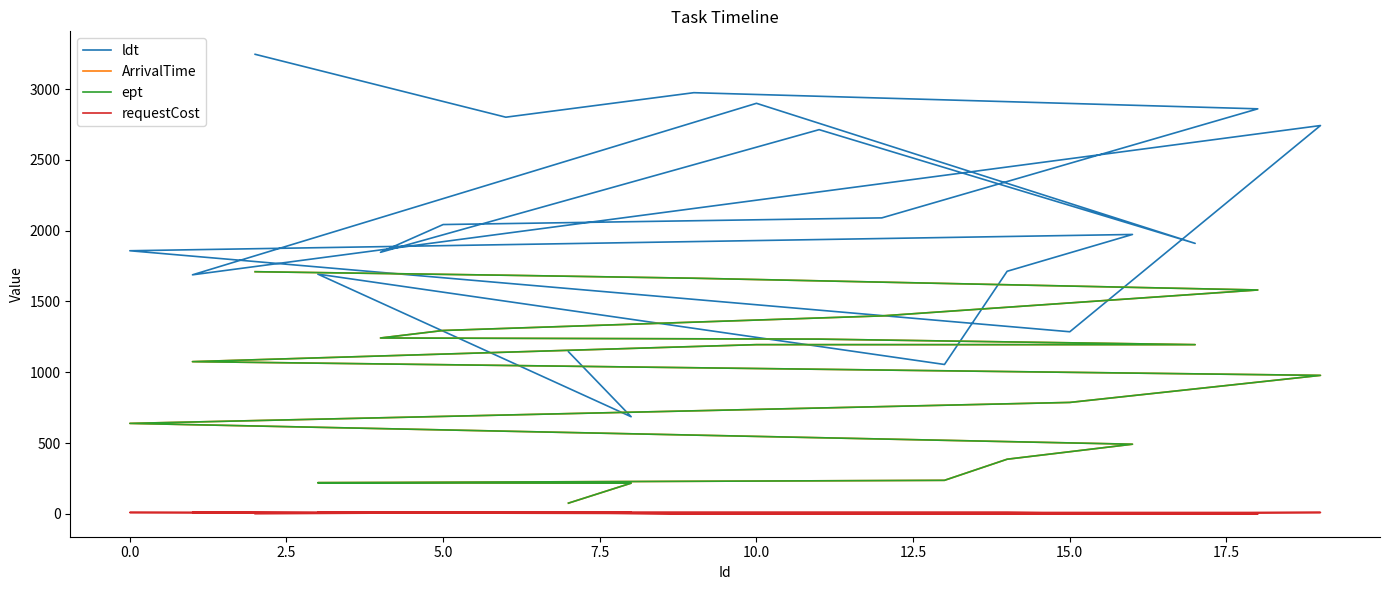

What is the lowest value of the ept series?

76